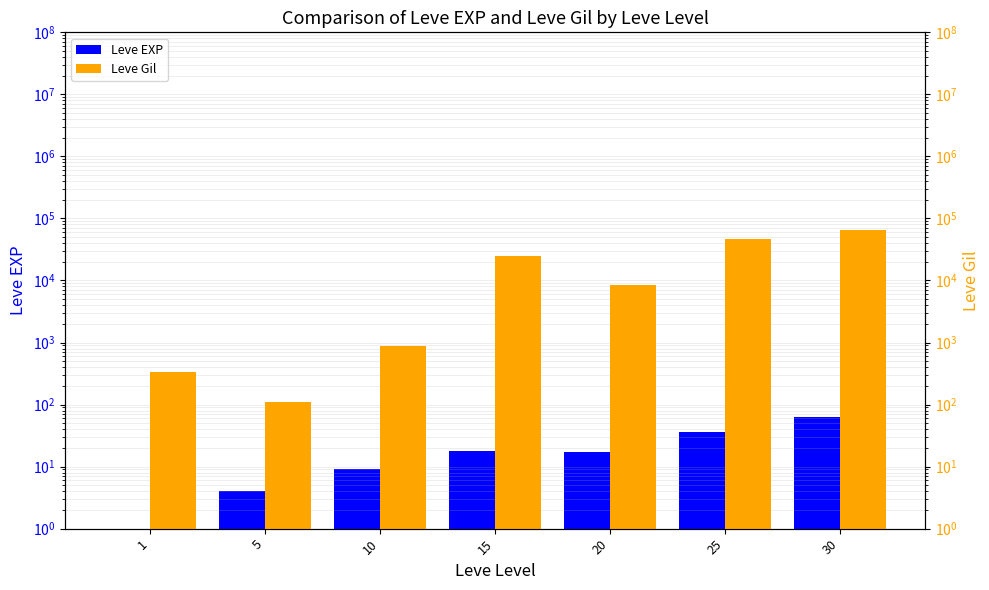

What is the sum of the Leve EXP values at 25 and 30?

98